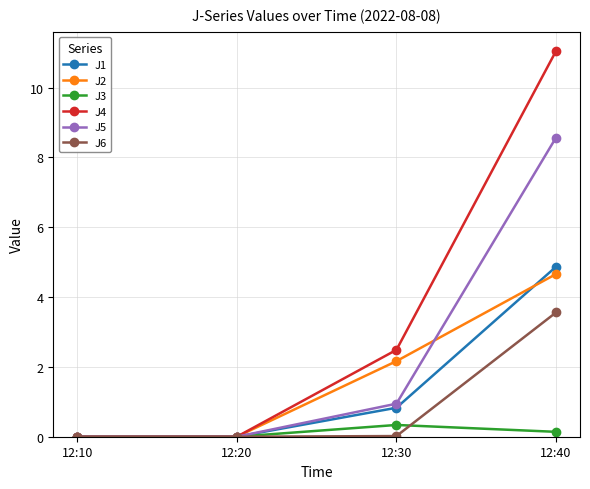

True or false: J1 has more than 1 interior local peaks.

False